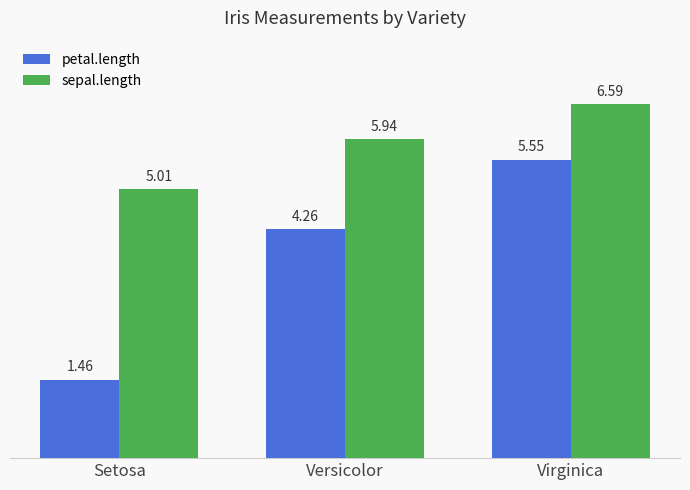

How many data points in petal.length are above 4?

2